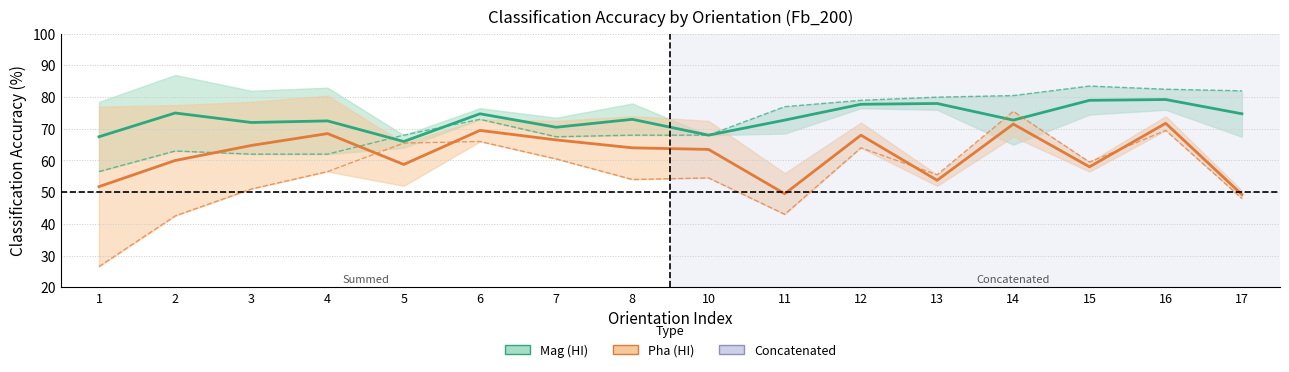

The value of Pha_Gabor at 5 is 90.9. True or false?

False